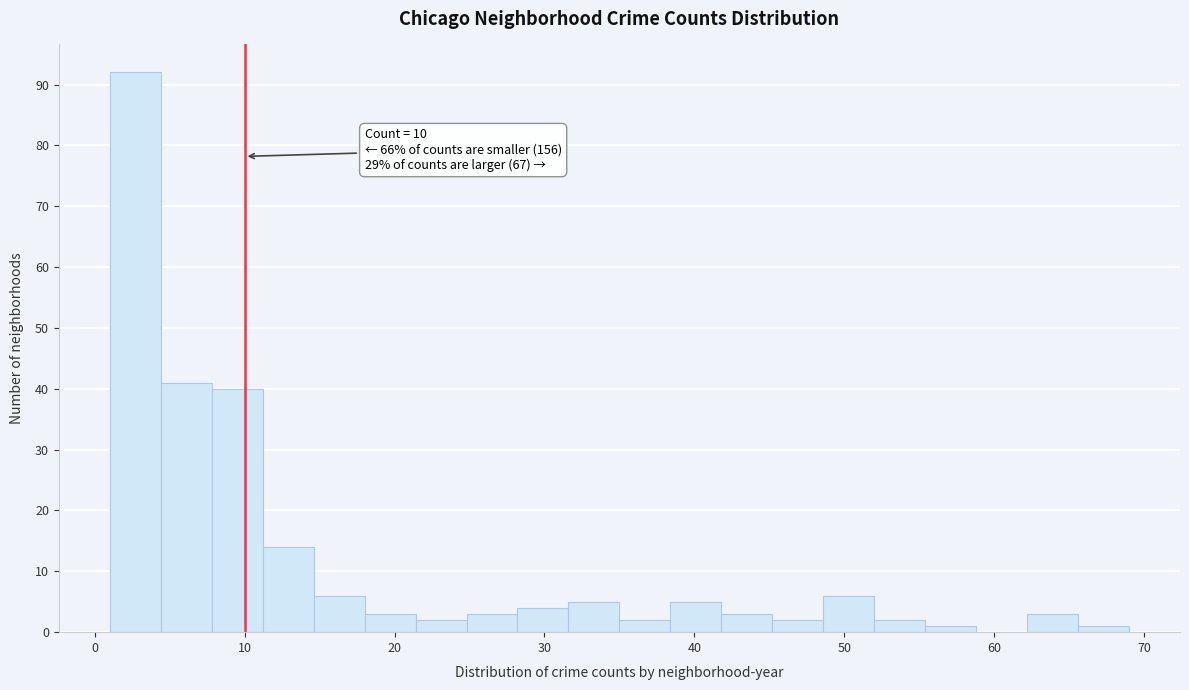

Around what value on the x-axis is the tallest bar? Give the approximate position of its centre, as read against the axis.

3